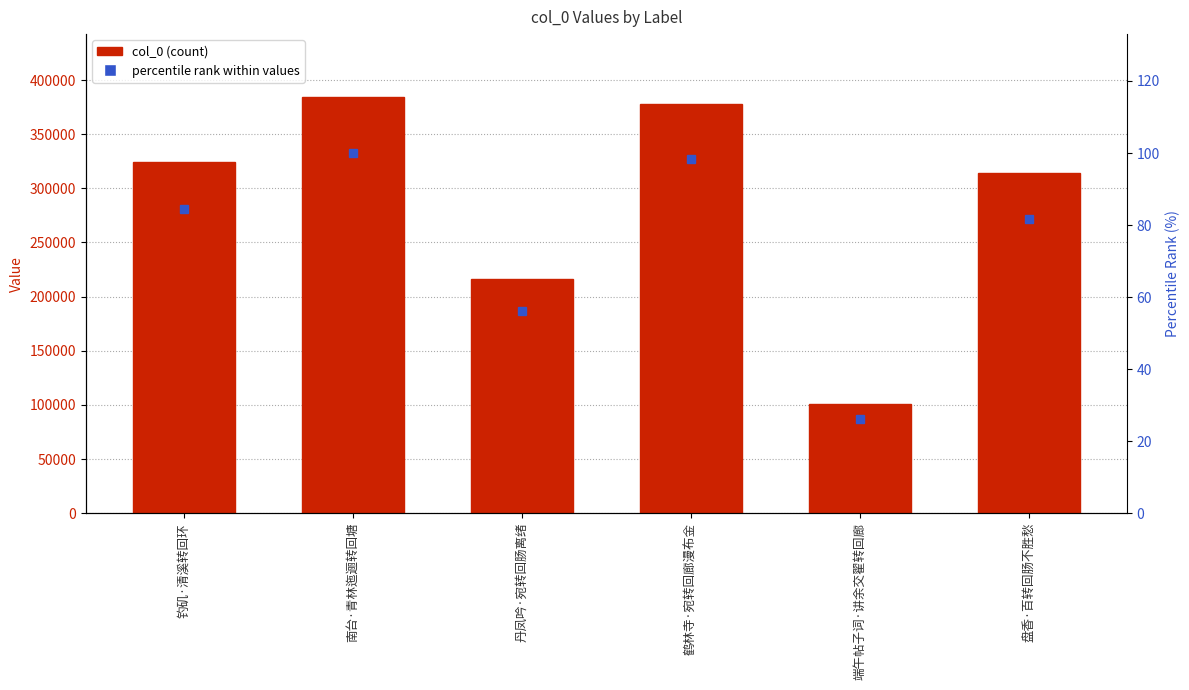

Which category has the lowest value across all series?

端午帖子词·讲余交翟转回廊